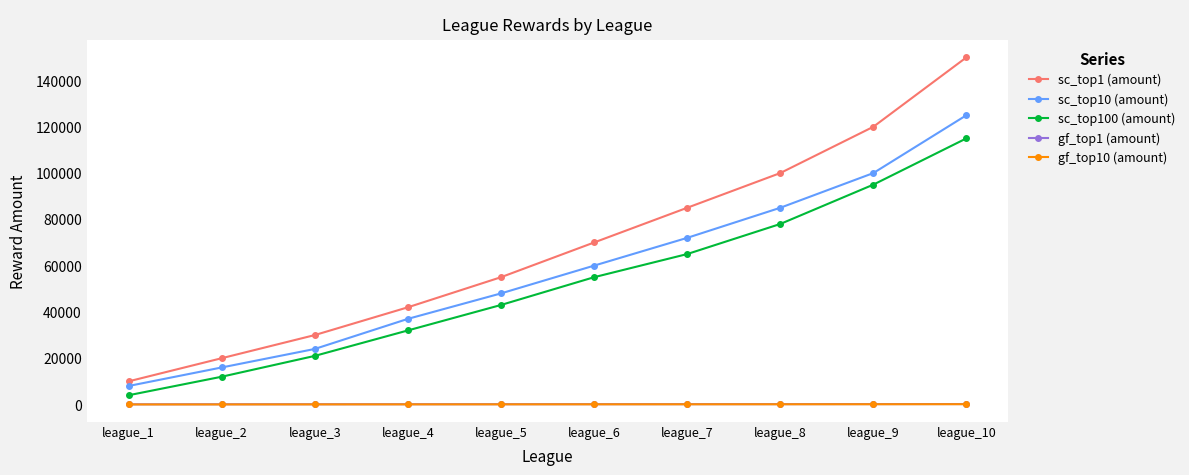

How many lines are shown in the chart?

5